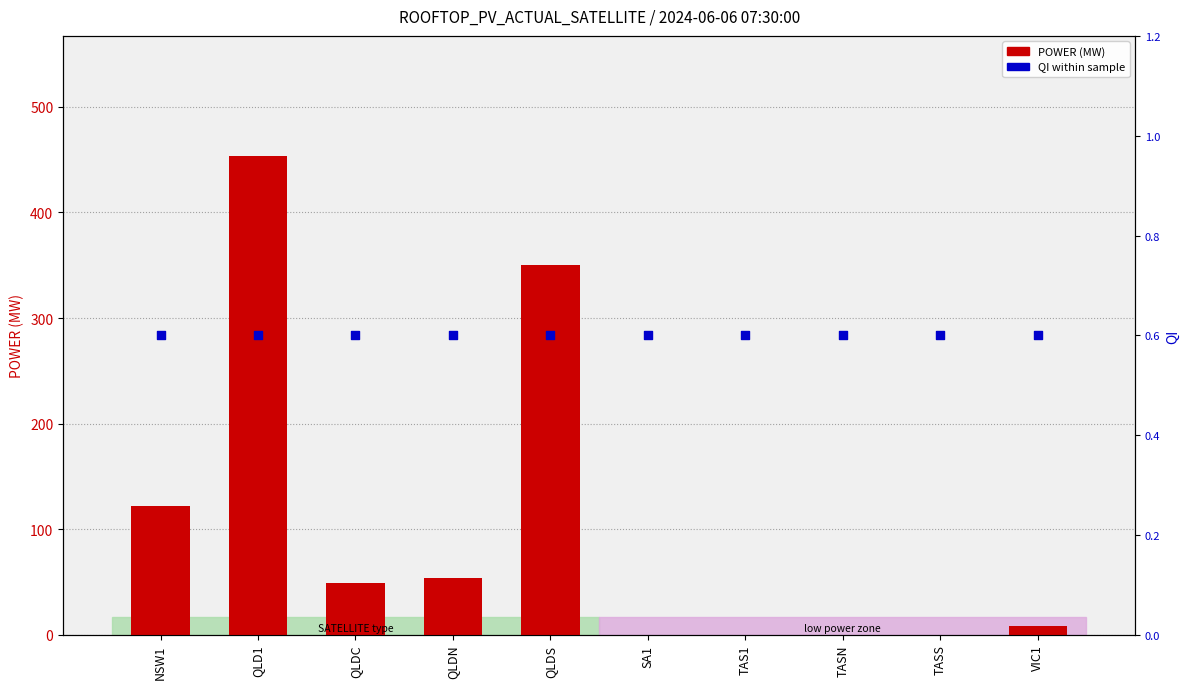

Which series contains the lowest Y value?

POWER (MW)